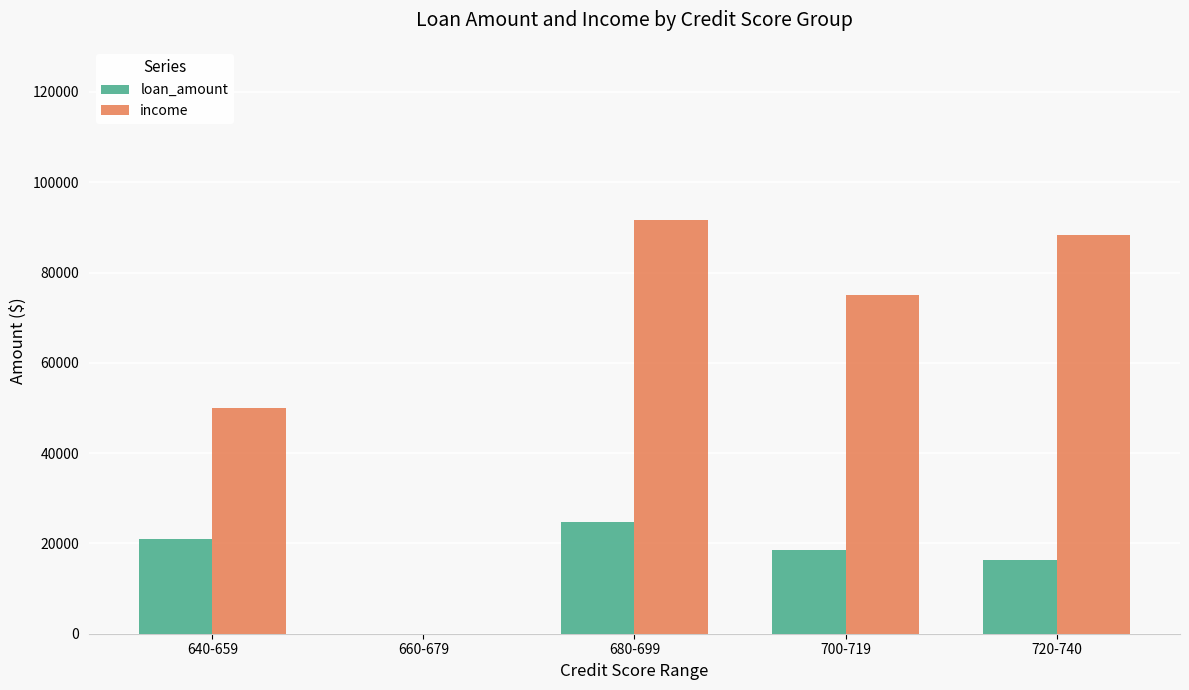

What is the maximum value for loan_amount?

24666.7